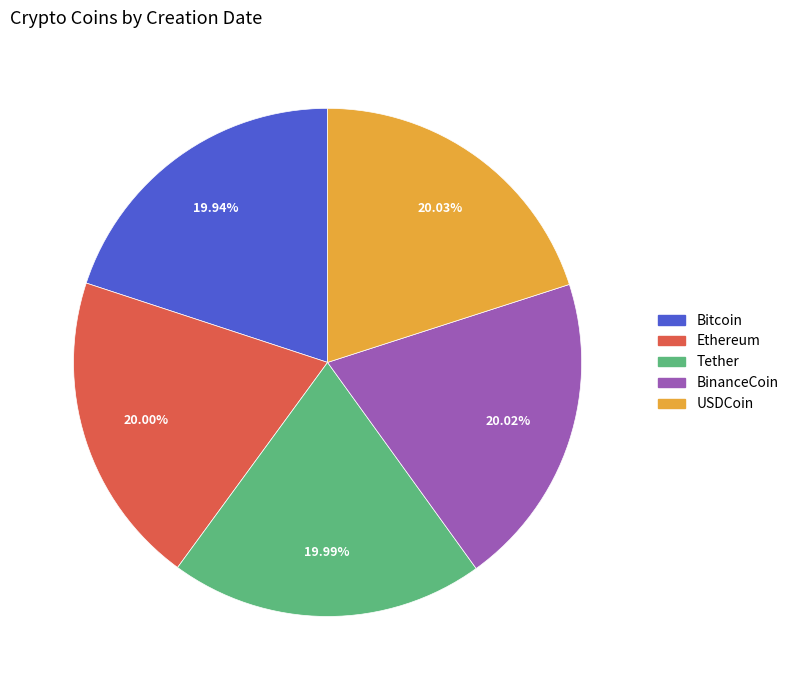

Is it true that USDCoin is 25% of the pie?

False